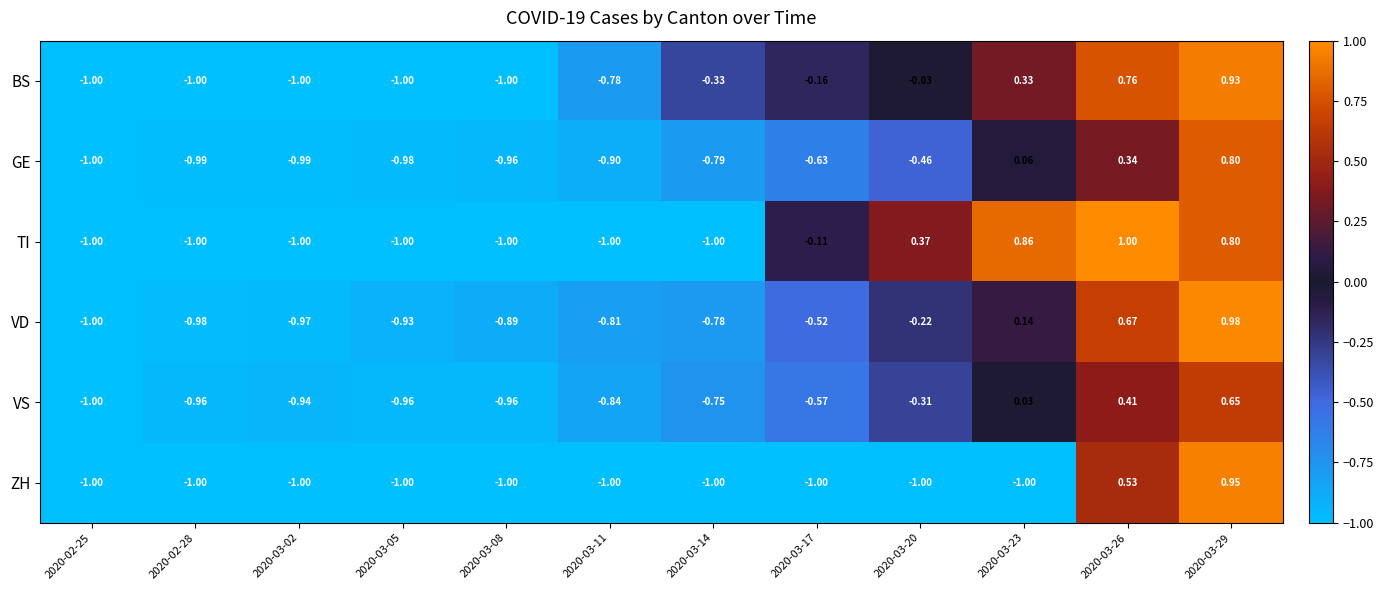

Which series has the largest total across all categories?

TI